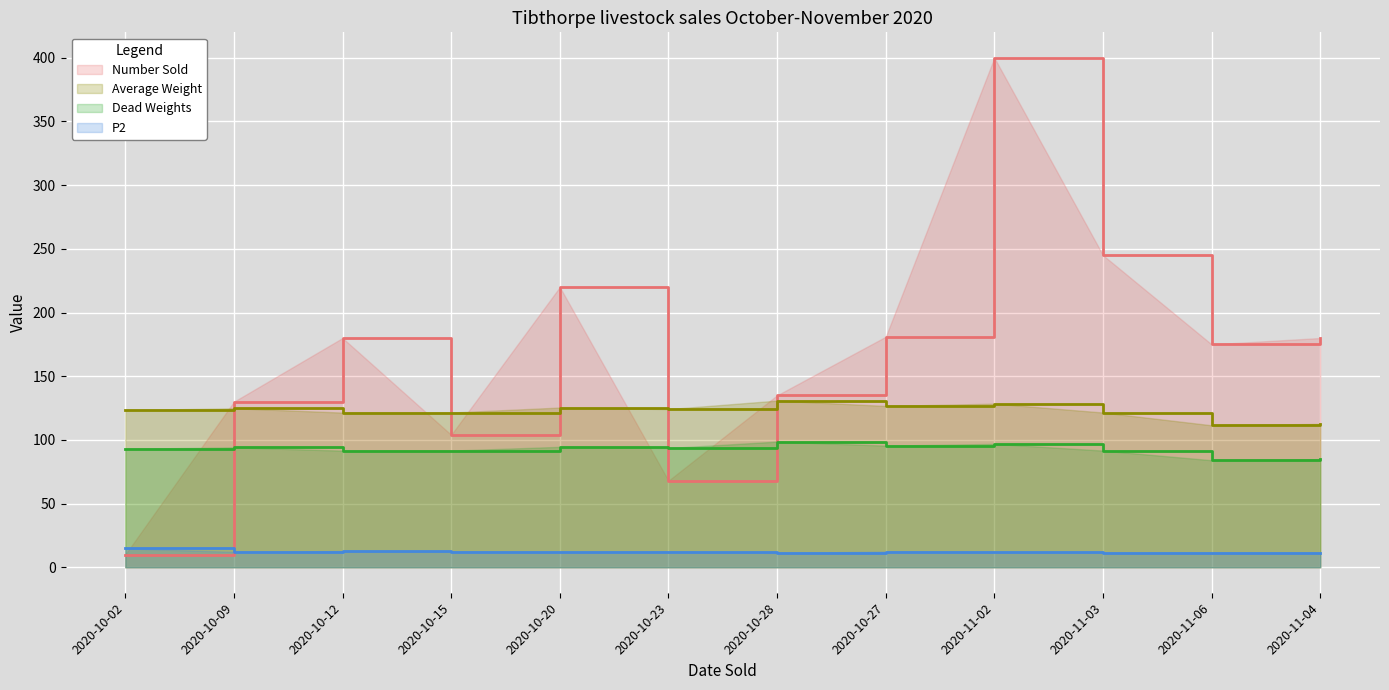

The value of P2 at 2020-11-02 is 11.9. True or false?

True